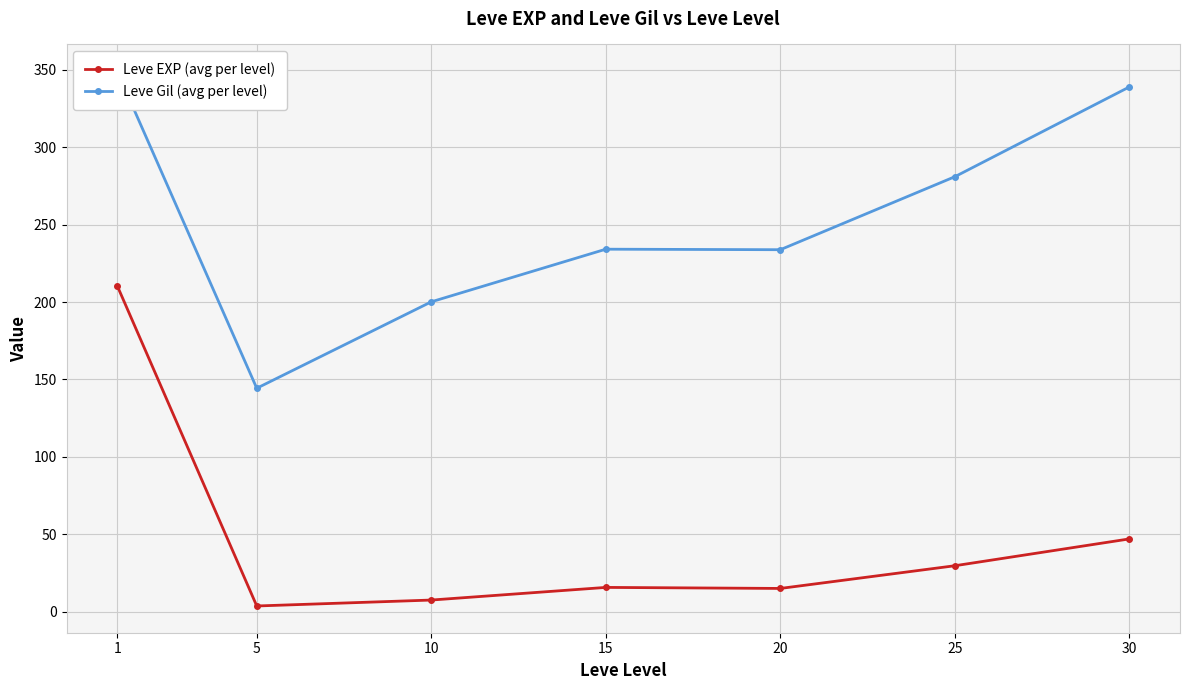

What are all the series names shown in the legend?

Leve EXP (avg per level), Leve Gil (avg per level)